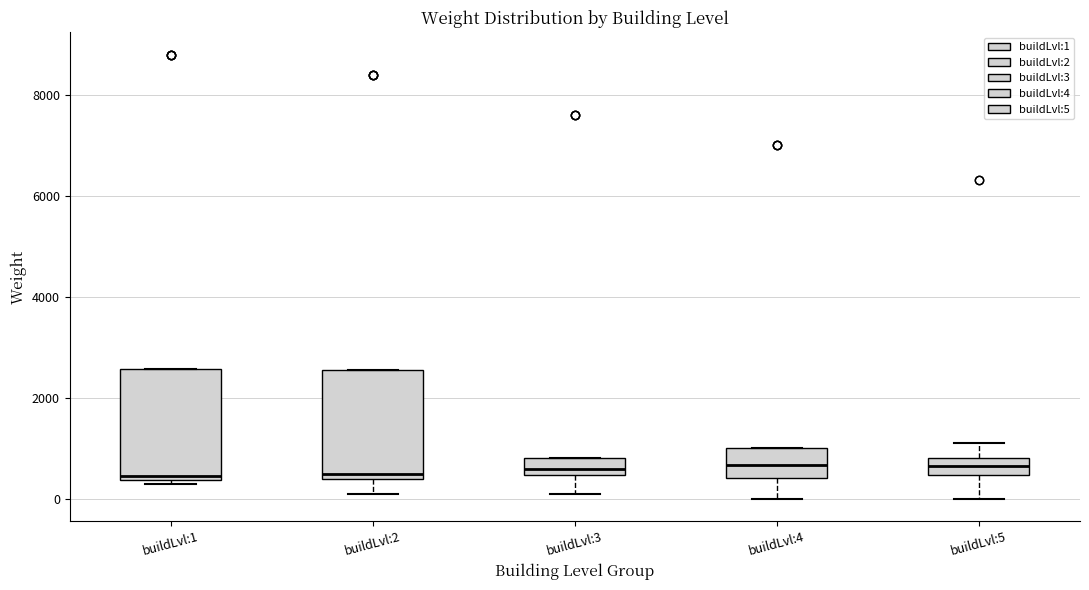

Where does the lower whisker of the box for buildLvl:4 end on the y-axis? The values are not printed on the chart, so give them approximately, as read against the axis.

0